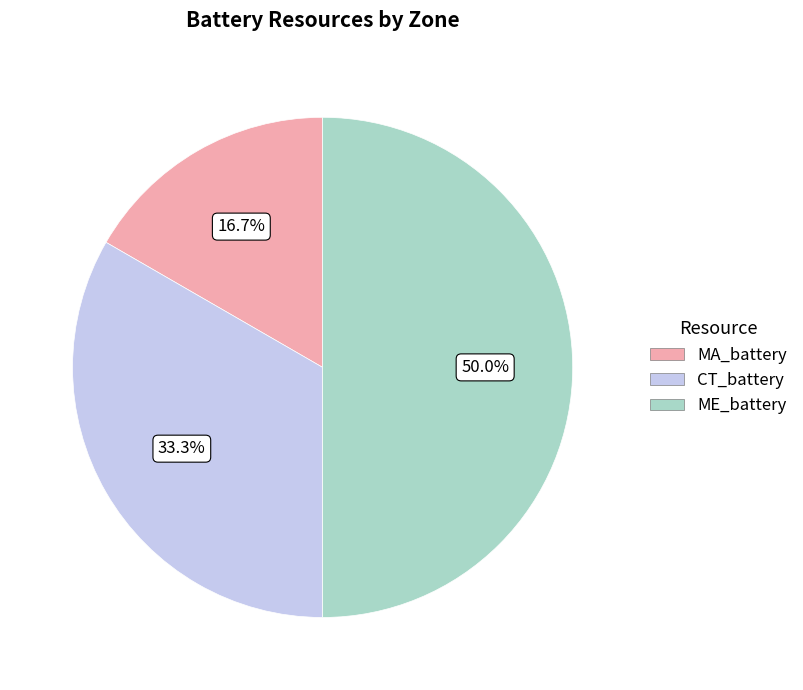

Do ME_battery and CT_battery together represent more than half of the pie?

Yes